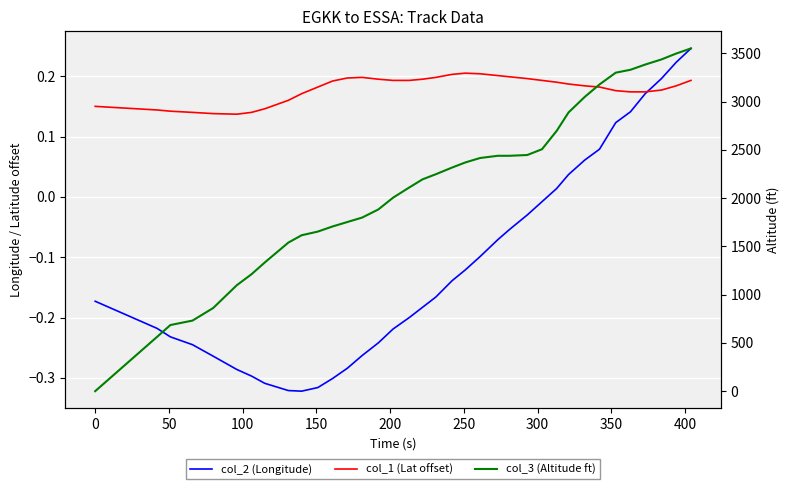

Is it true that col_3 (Altitude ft) equals 4276.8 at 21?

False